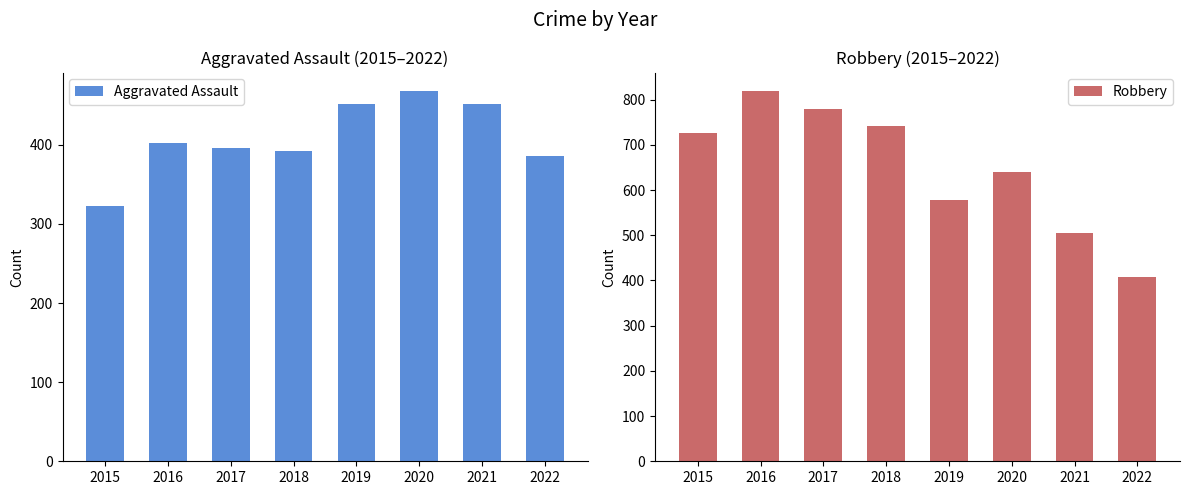

How many groups of bars are there?

8